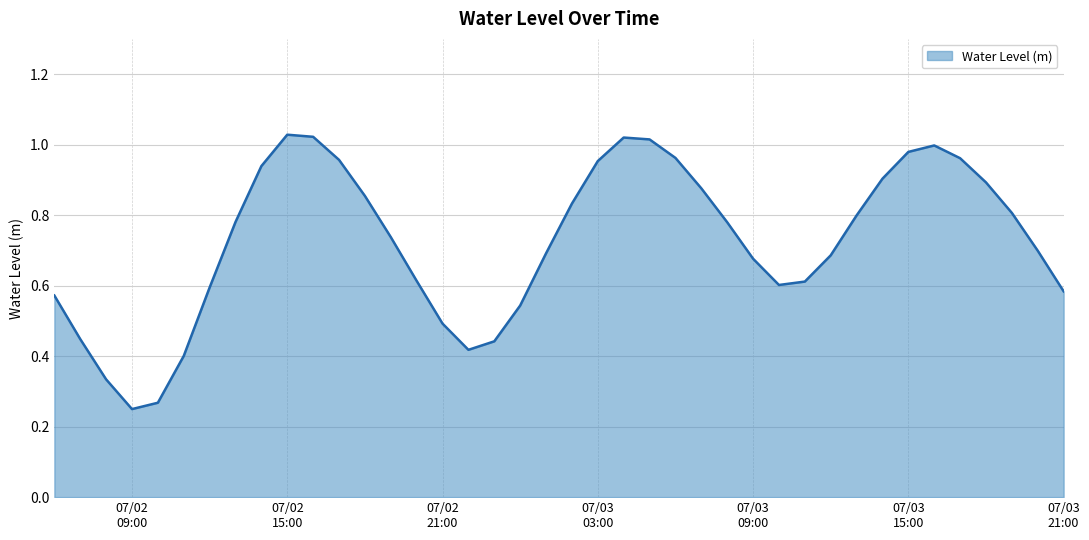

How many lines are shown in the chart?

1